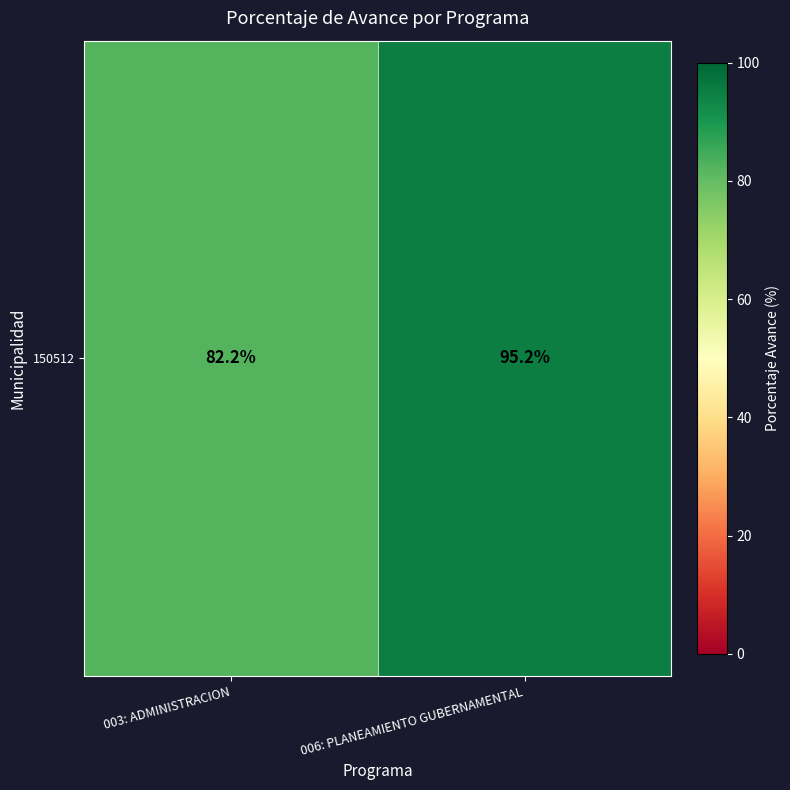

List the labels in order of value, largest first.

006: PLANEAMIENTO GUBERNAMENTAL, 003: ADMINISTRACION